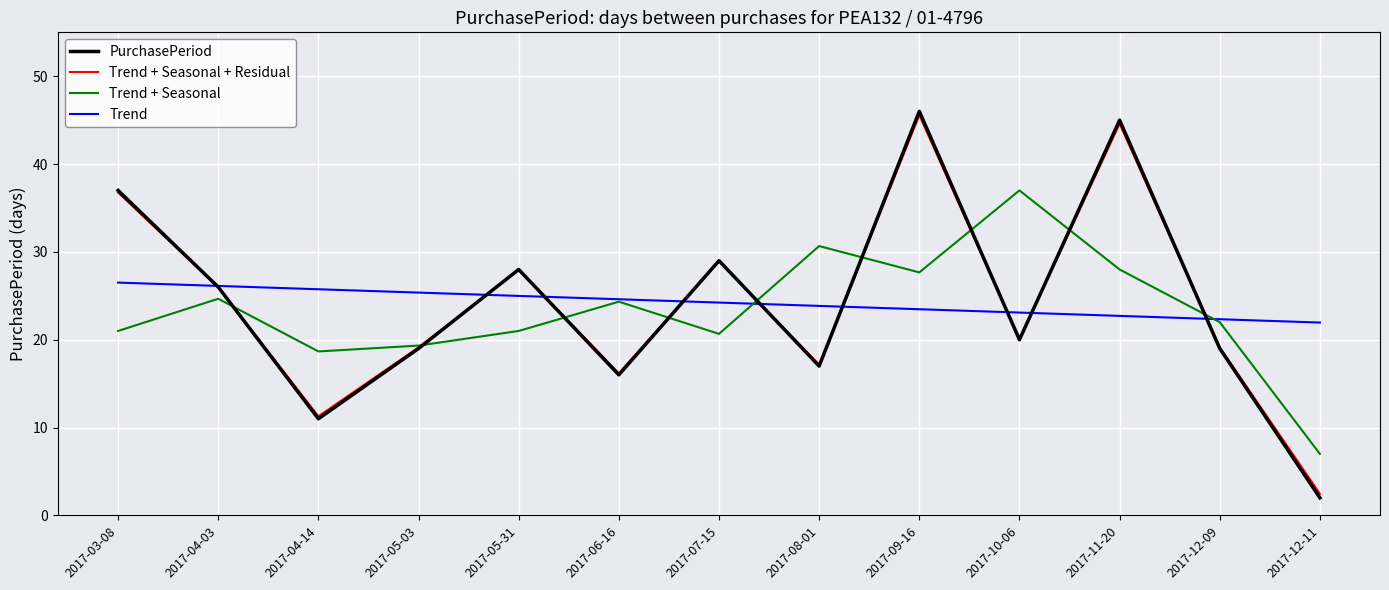

What is the total value across all series at 2017-04-14?

66.7